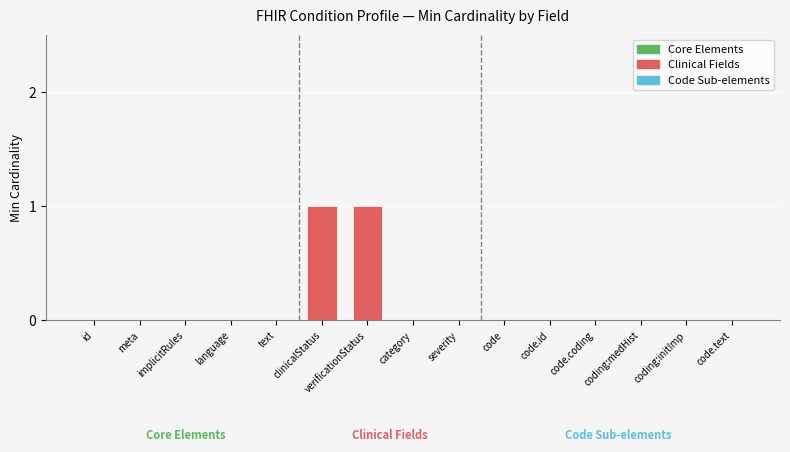

How many categories are shown in the chart?

15